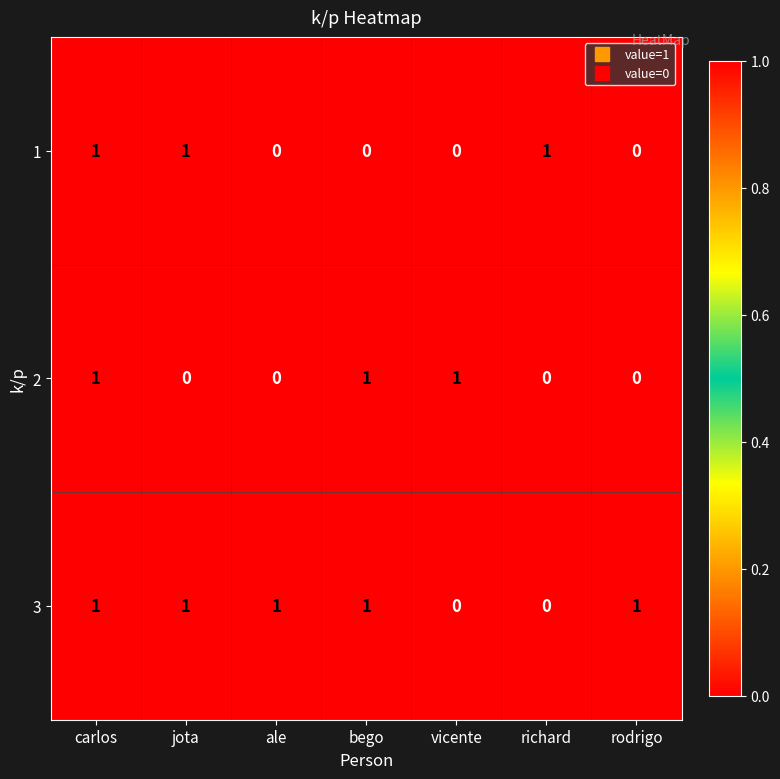

Is the value of 2 at ale greater than the value of 3 at rodrigo?

No